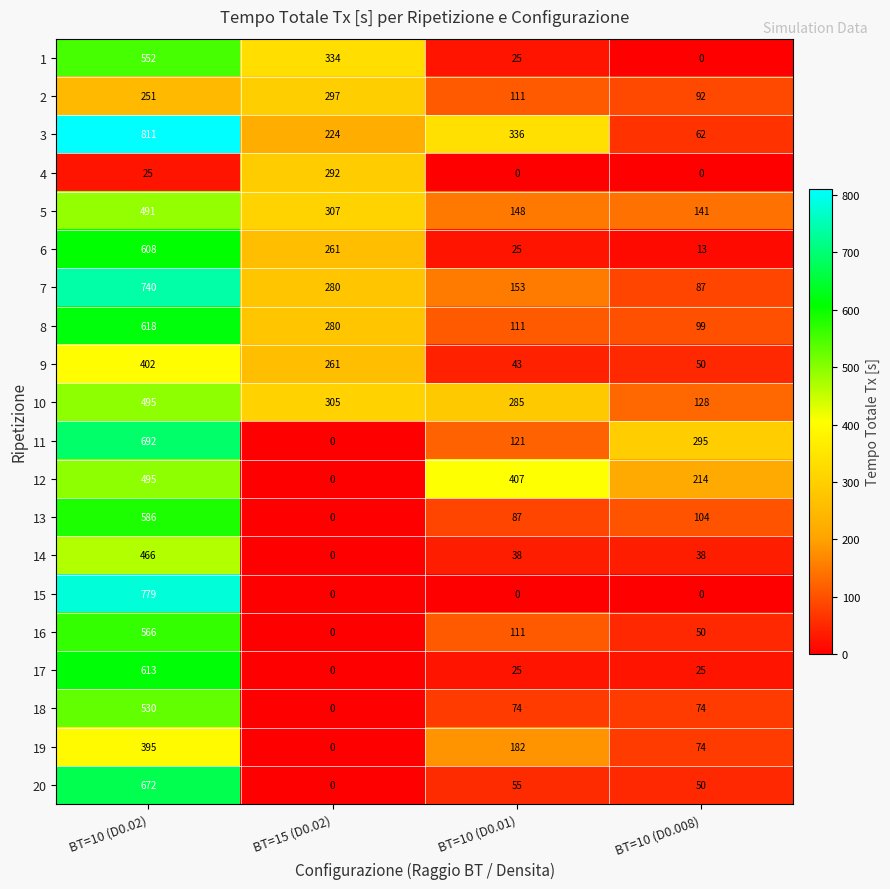

How many data points does each series have?

4